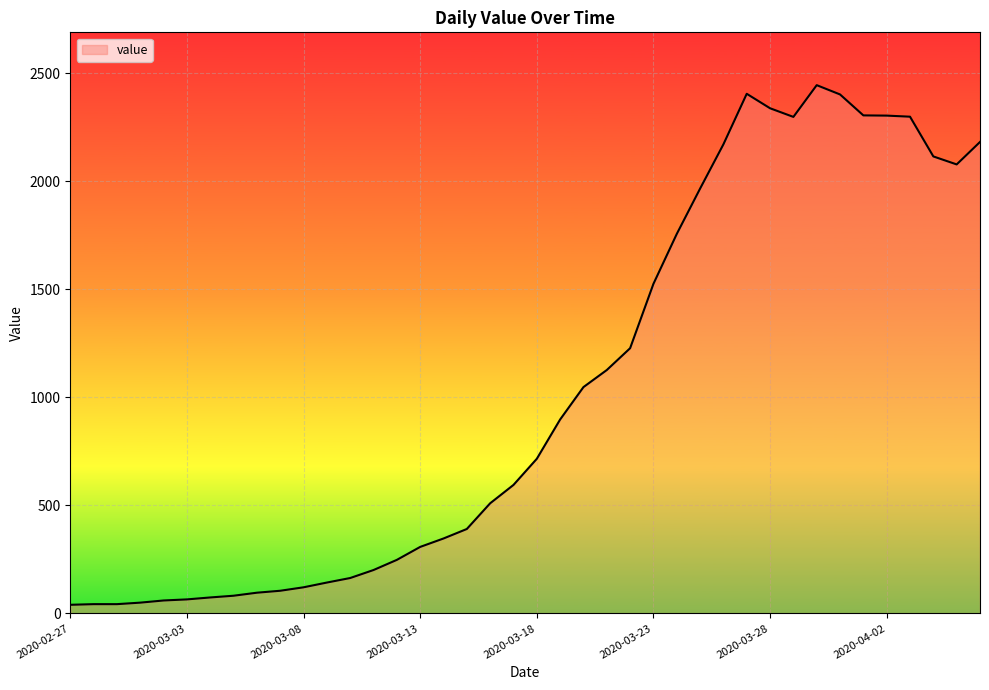

What is the greatest value displayed?

2446